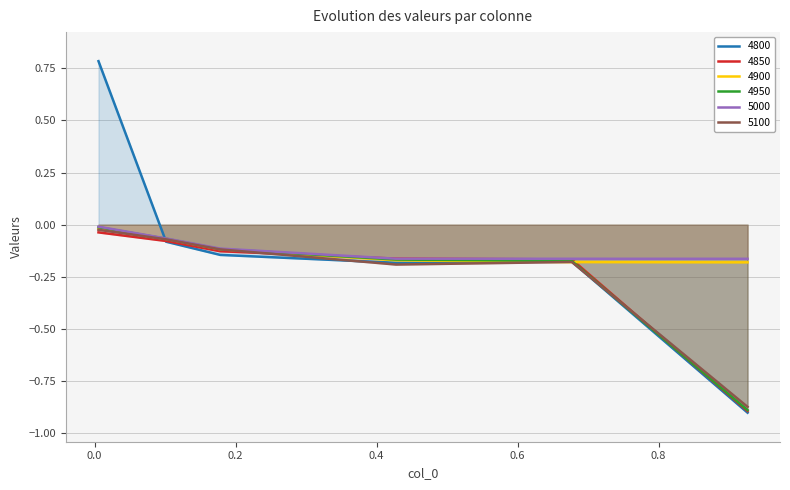

True or false: 5000 and 4950 cross at least once.

False